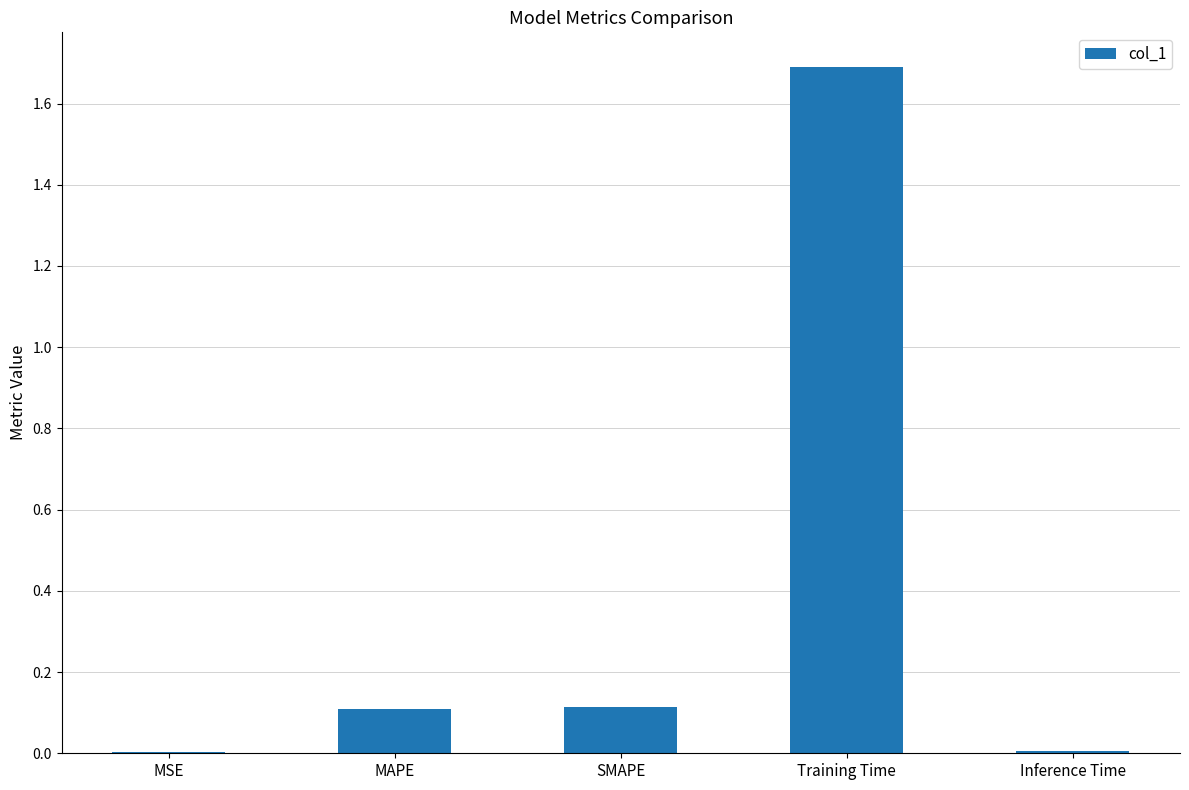

What is the sum of all values?

1.9